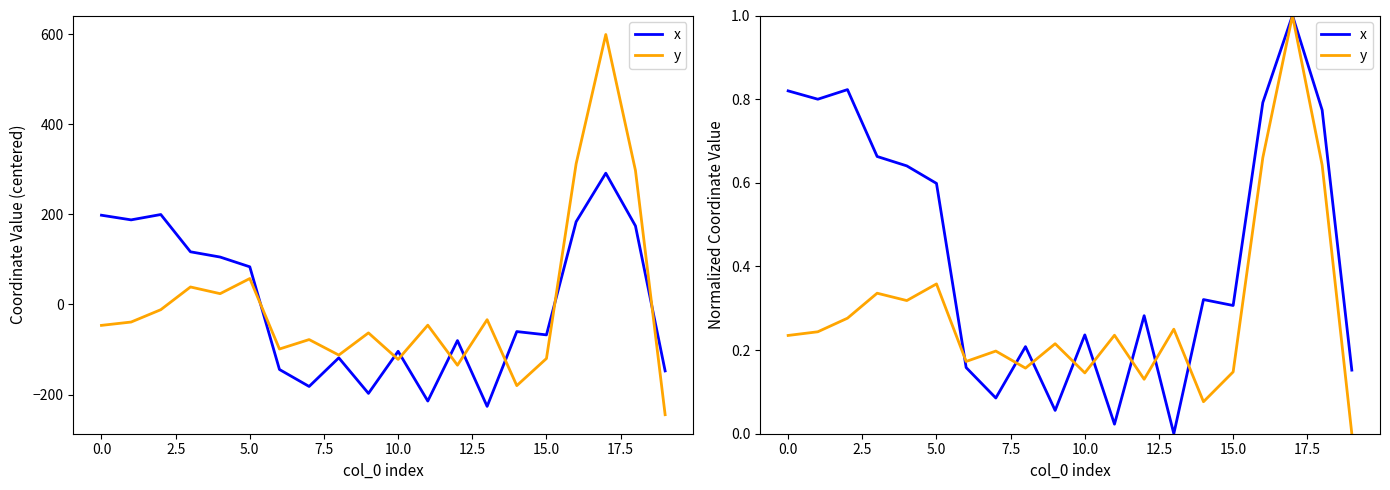

What are all the series names shown in the legend?

x, y